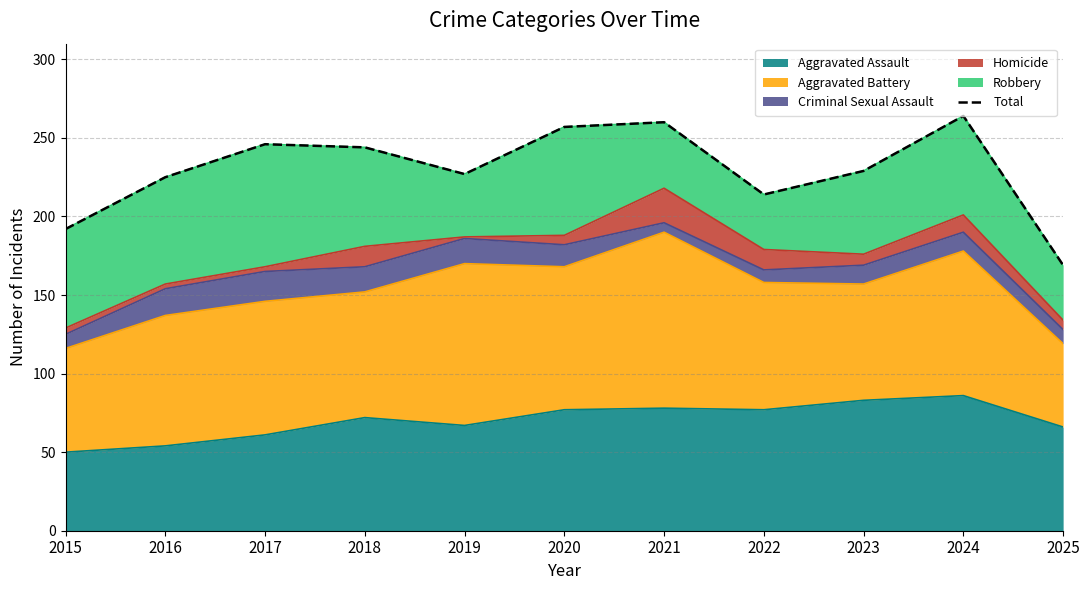

What is the change in value from 2017 to 2018?

-2